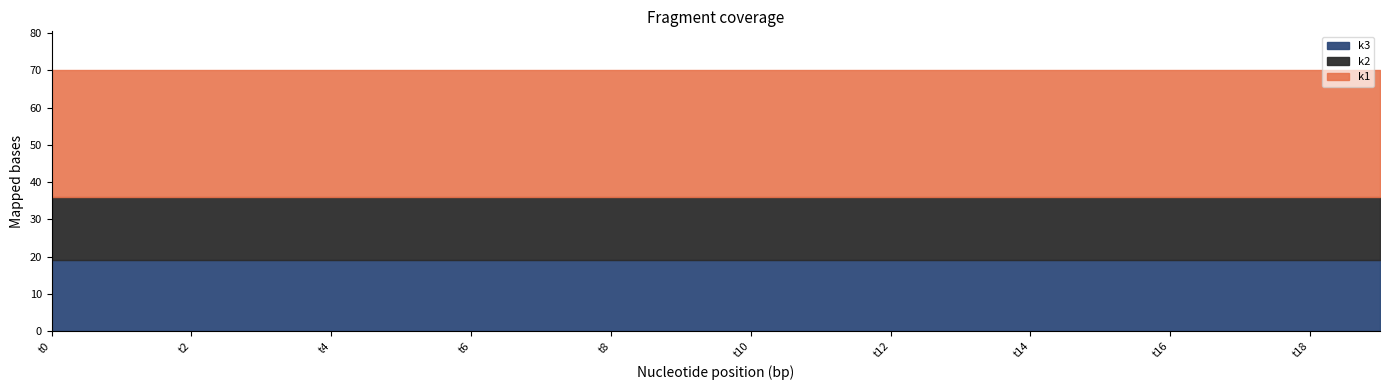

True or false: k1 has more than 1 interior local peaks.

False